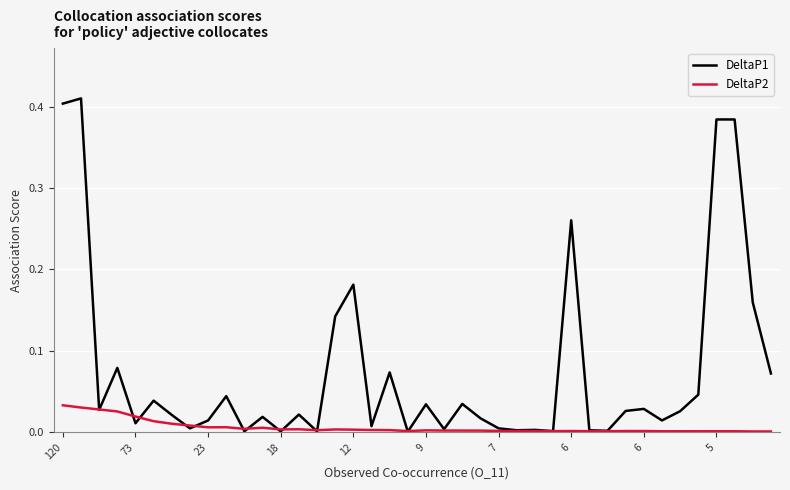

Rank the series by their maximum value, from highest to lowest.

DeltaP1, DeltaP2